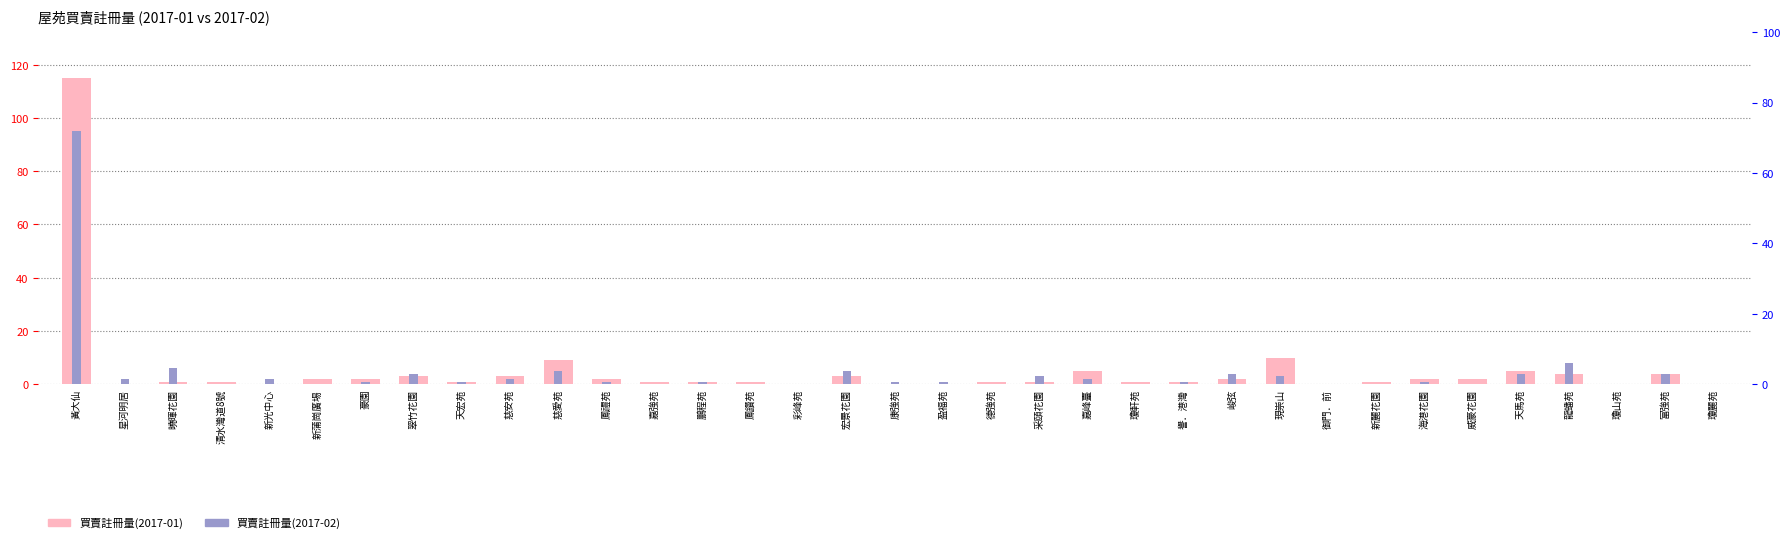

Where does the 買賣註冊量(2017-02) series first go above 1?

黃大仙